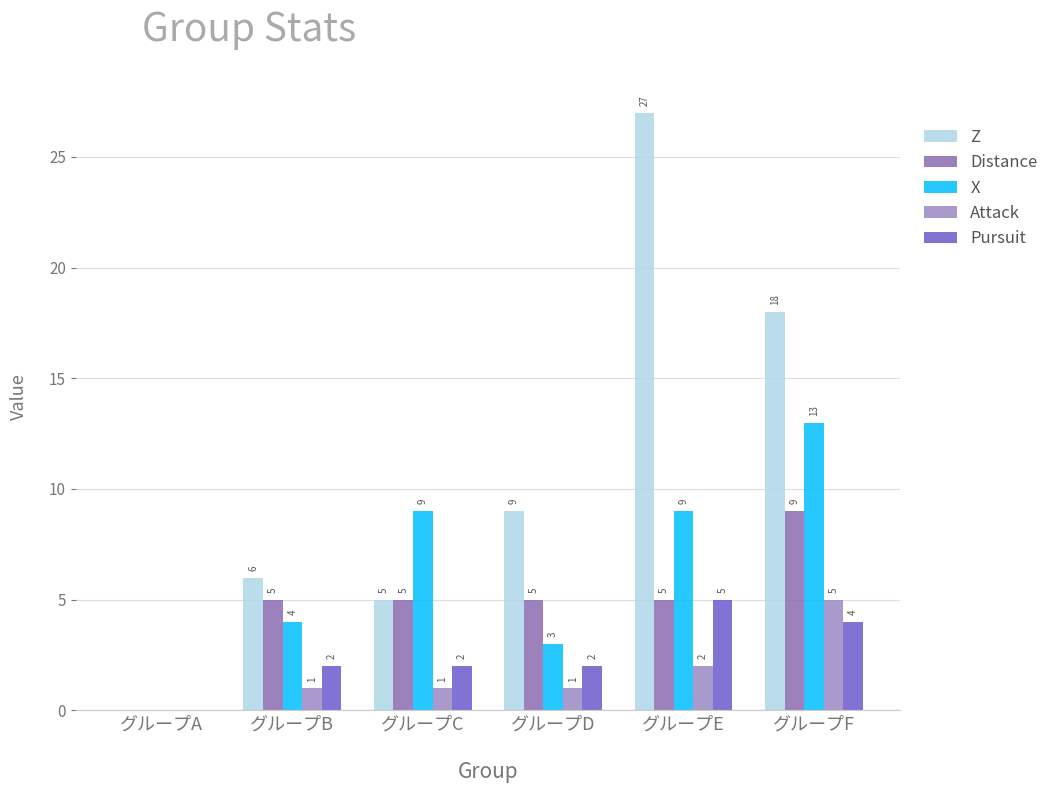

The Z series shows 27 at グループE. True or false?

True